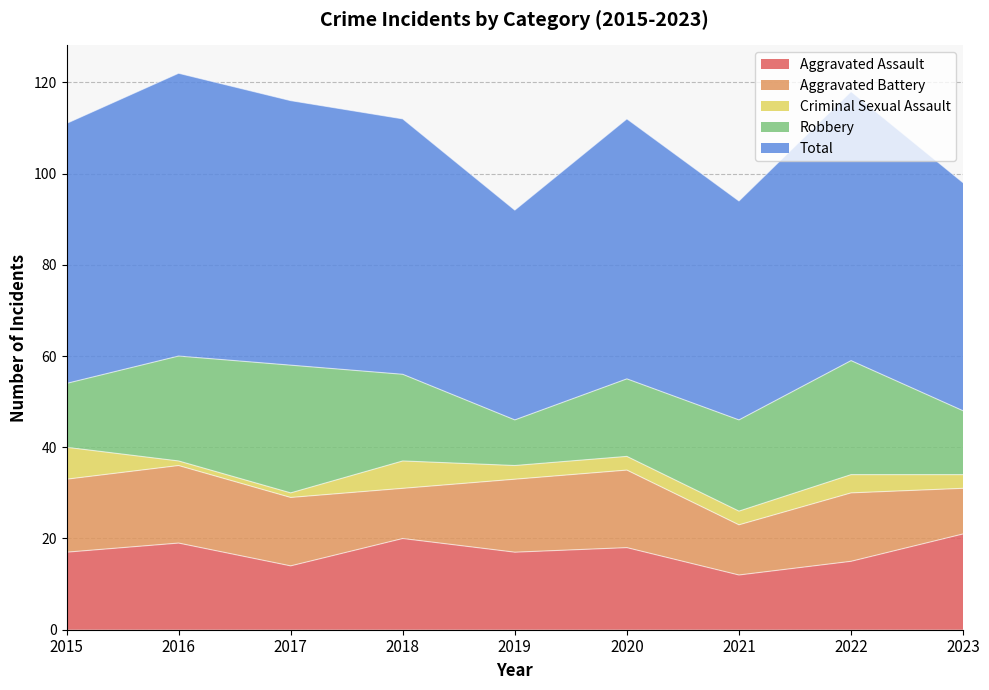

In Aggravated Assault, how many points are lower than both neighbors (excluding endpoints)?

3